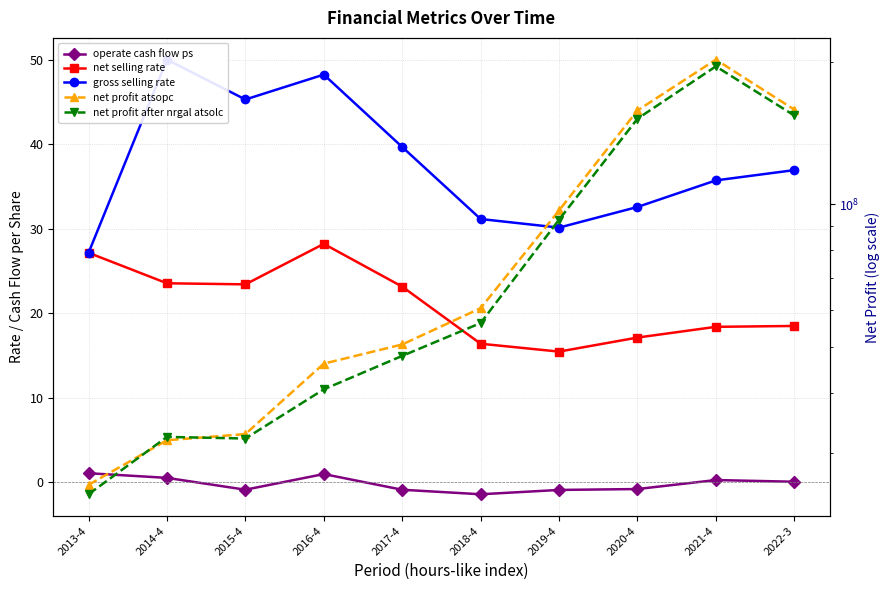

How many data points does each series have?

10